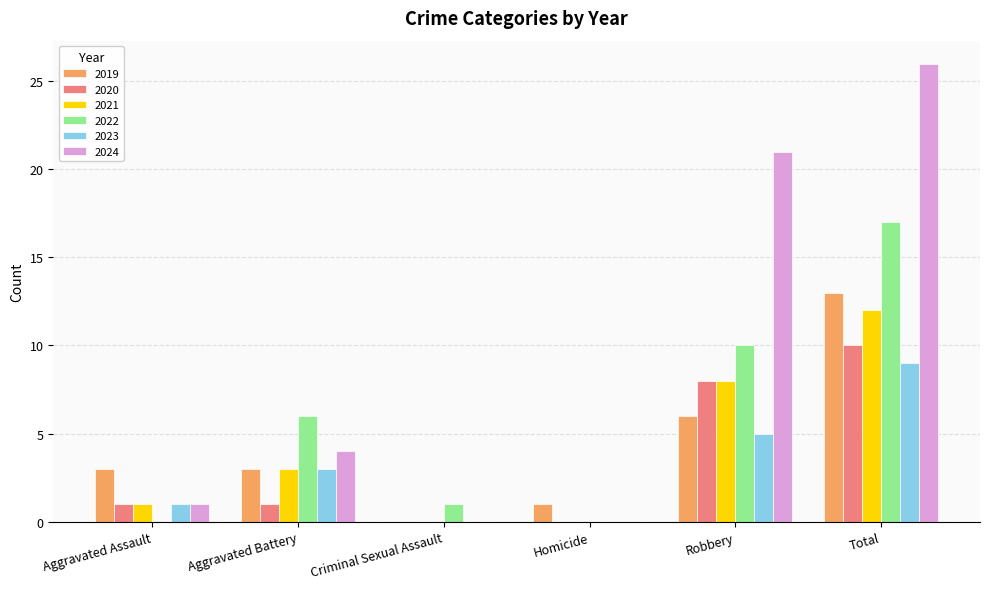

What is the maximum value shown in the chart?

26